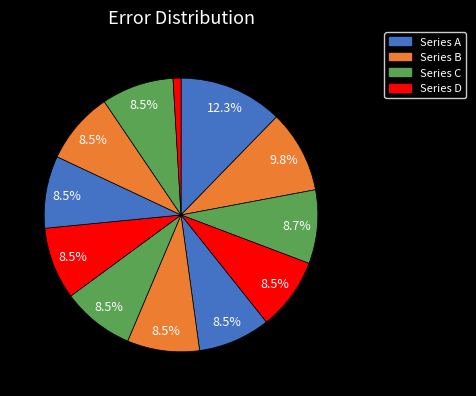

How many segments does this pie chart have?

12